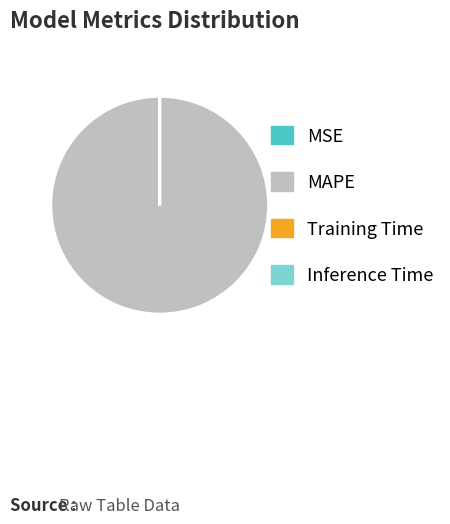

The MAPE slice represents 100% of the pie. True or false?

True